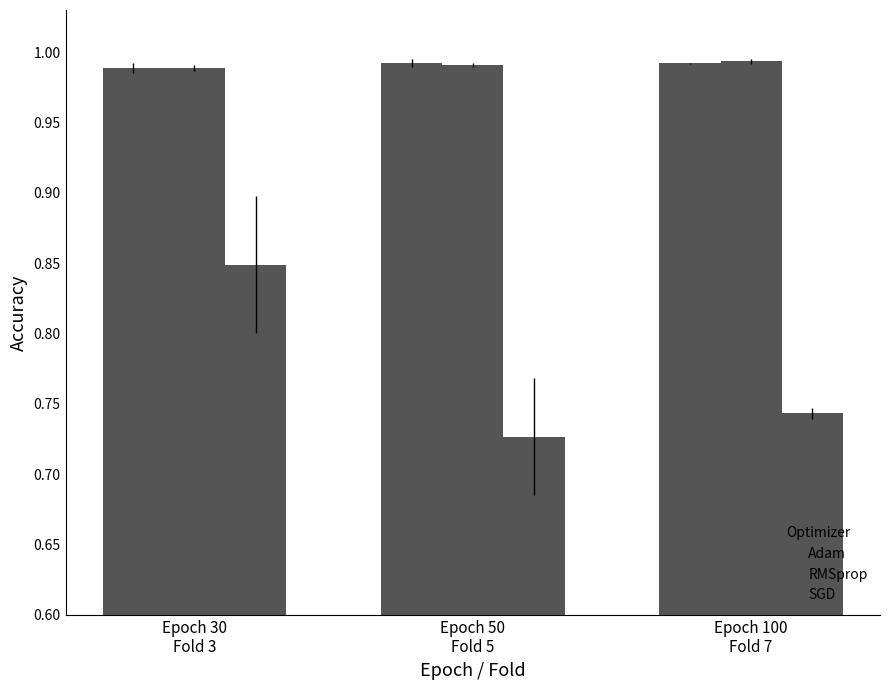

Does the chart contain any negative values?

No